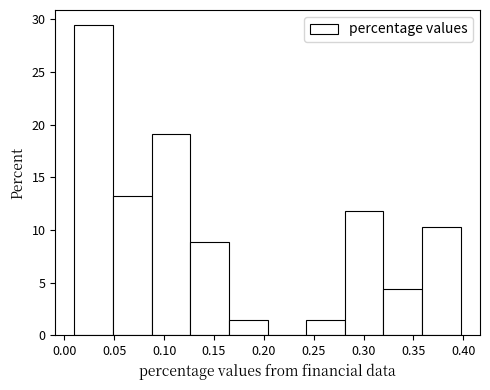

Reading left to right, list every bar in this chart as the range it spans on the x-axis followed by its height. Neither the bar edges nor the heights are printed on the chart, so give them approximately, as read against the axes.

0.010 to 0.050: 29.5
0.050 to 0.090: 13.0
0.090 to 0.125: 19.0
0.125 to 0.165: 9.0
0.165 to 0.205: 1.5
0.205 to 0.245: 0
0.245 to 0.280: 1.5
0.280 to 0.320: 12.0
0.320 to 0.360: 4.5
0.360 to 0.395: 10.5